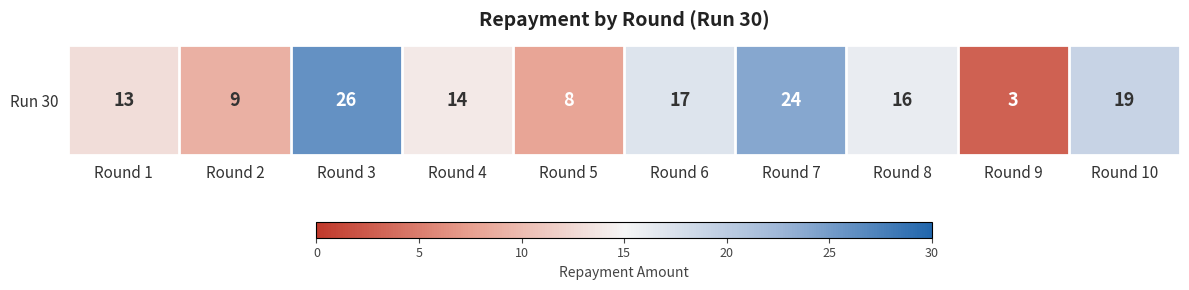

What is the ratio of the value at Round 10 to the value at Round 6?

1.1